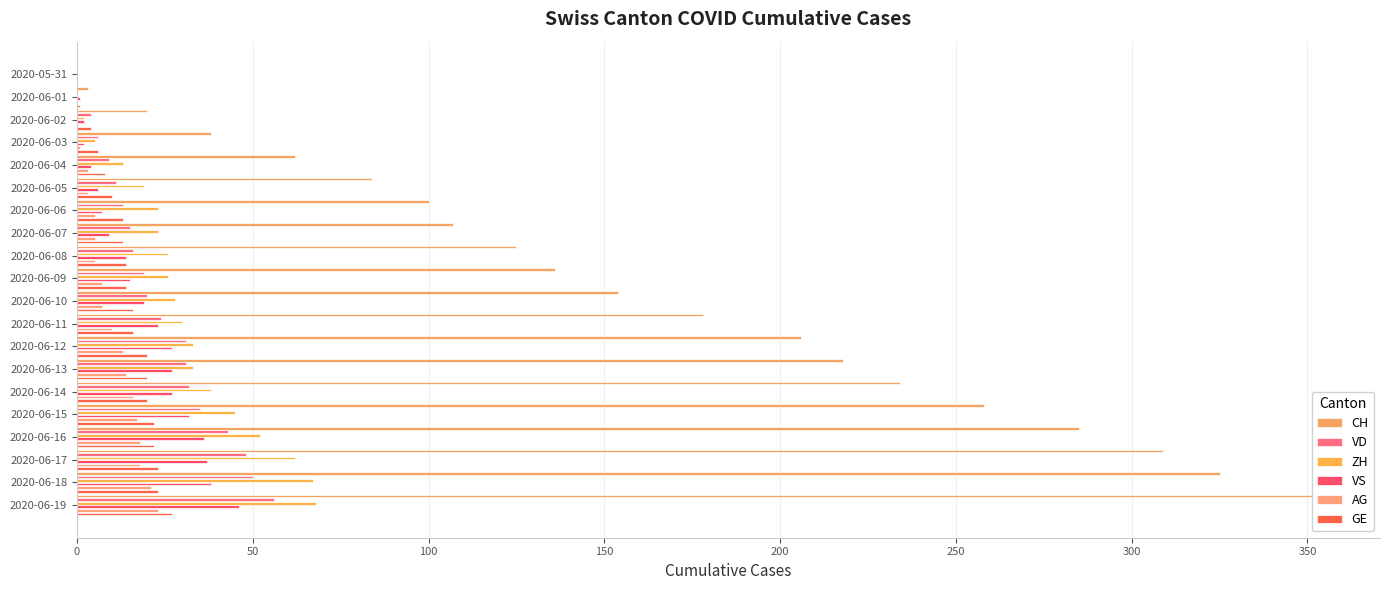

True or false: GE has a value of 4 at 2020-06-02.

True